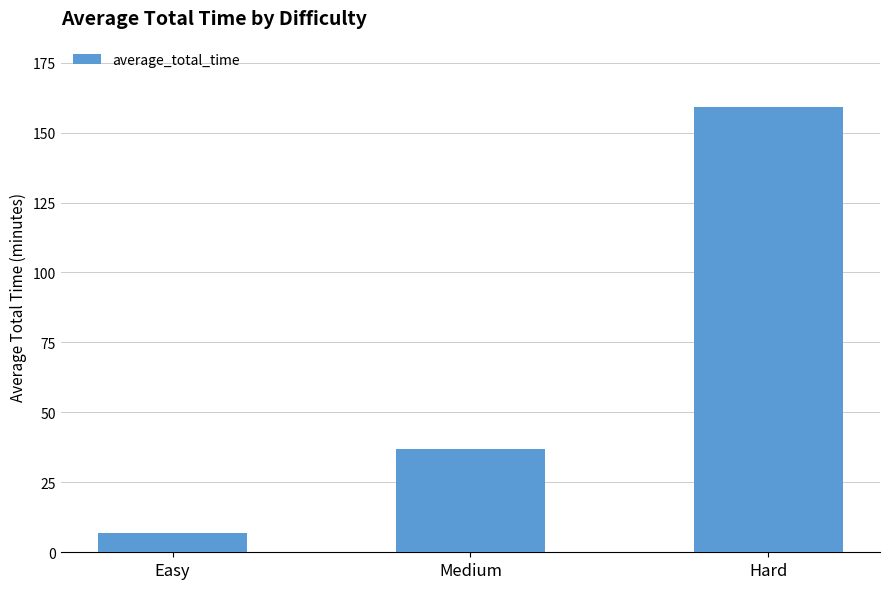

What is the minimum value shown in the chart?

7